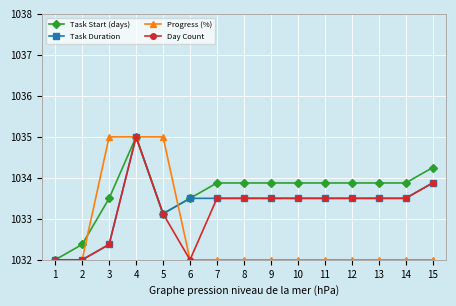

What is the value of the Task Start (days) point at the 13th from the left?

1033.9